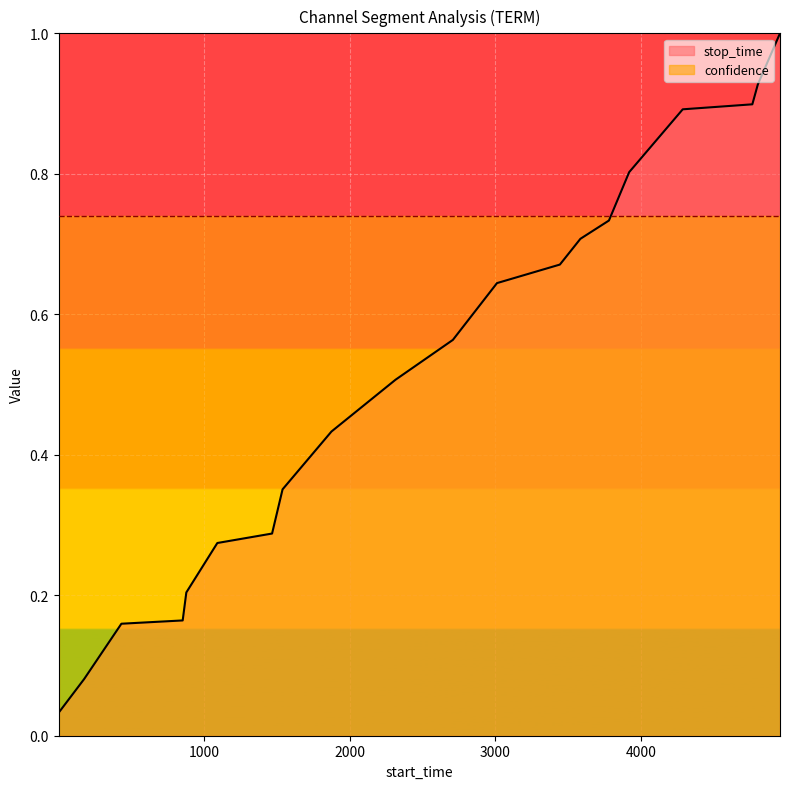

What is the sum of the values at 1091 and 4288?

1.2